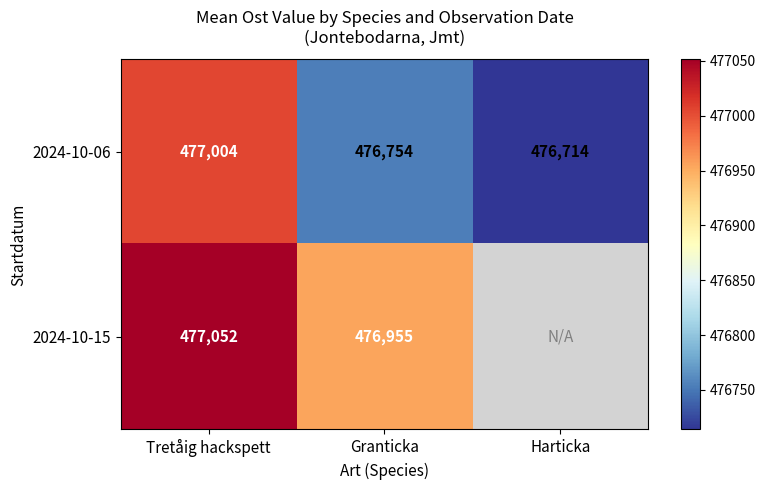

How many data points in 2024-10-06 are less than 476754?

1